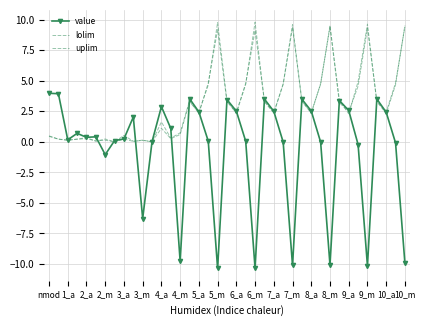

Which category has the lowest value in the lolim series?

4_m